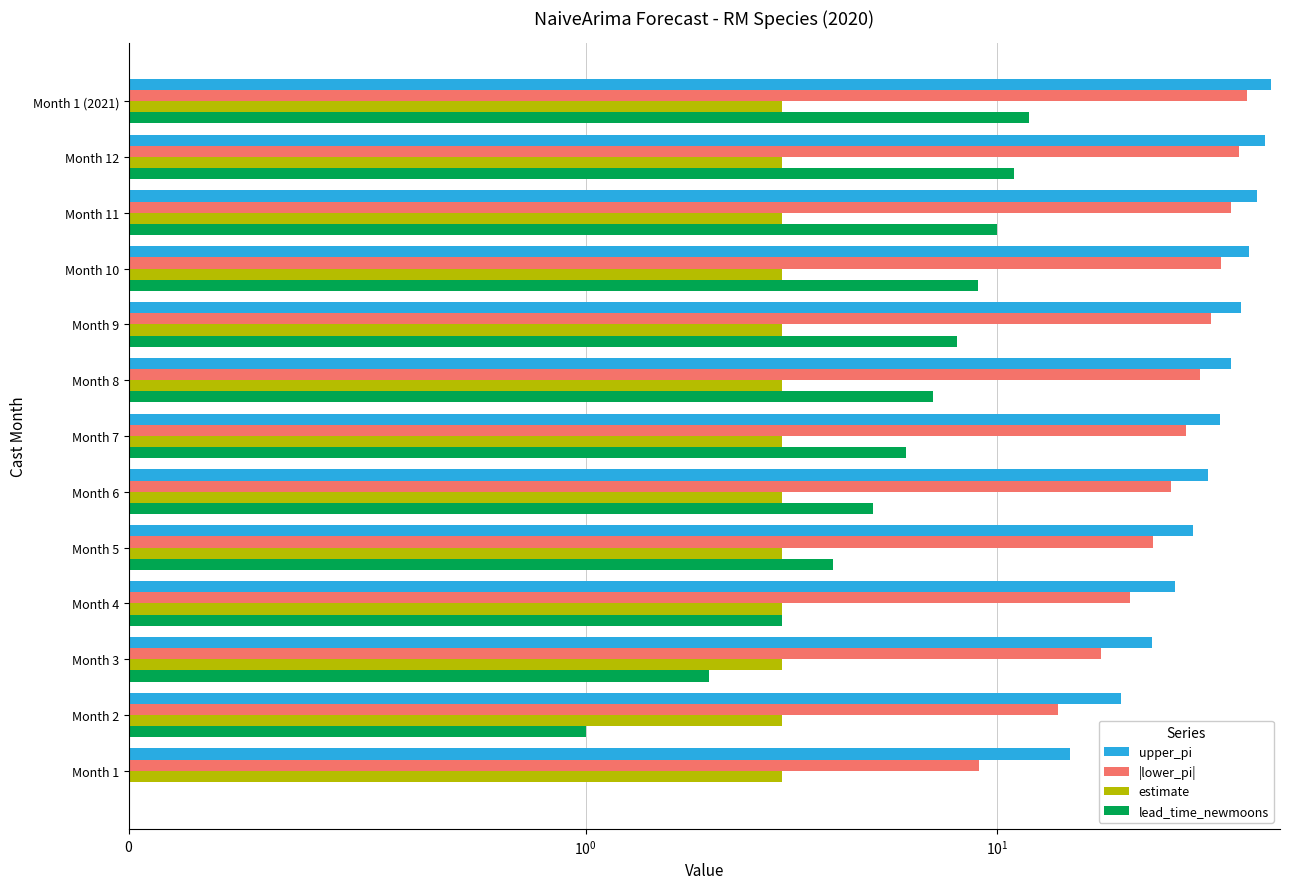

The value of |lower_pi| at Month 9 is 20.5. True or false?

False